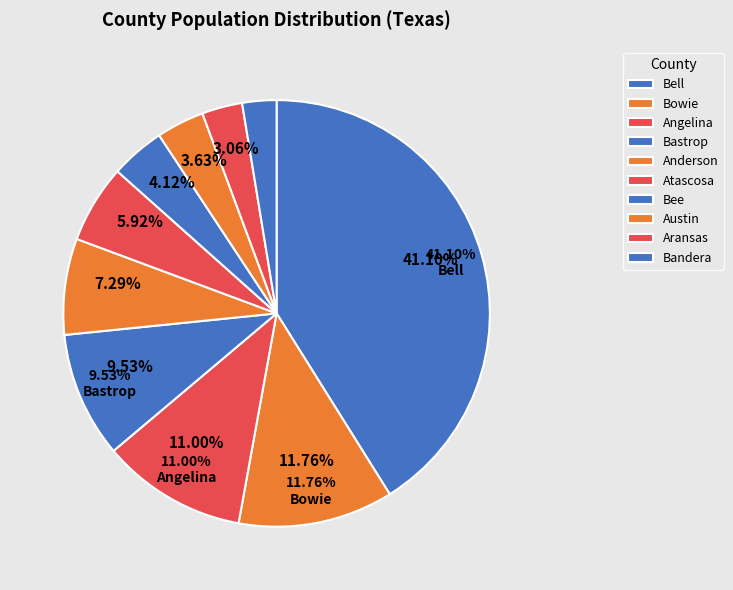

Does any single category account for the majority?

No